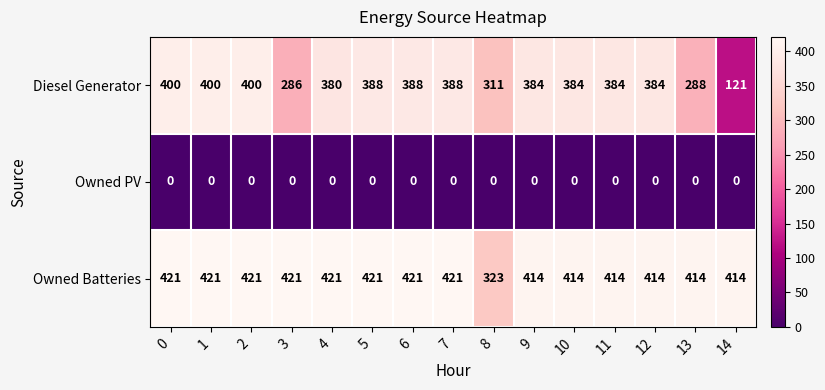

What is the sum of all Owned Batteries values?

6175